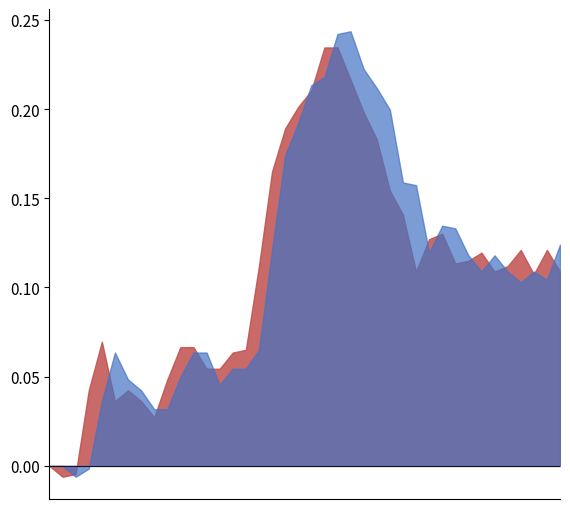

Does the chart have visible grid lines?

No